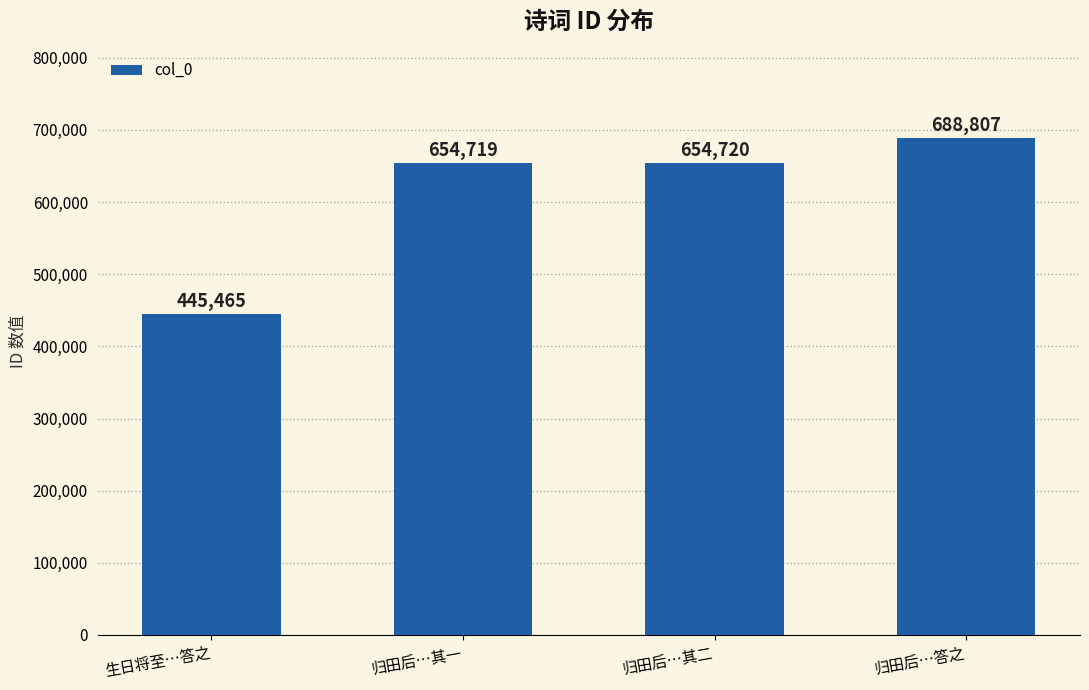

Where is the data nearest to the value 567136?

归田后…其一